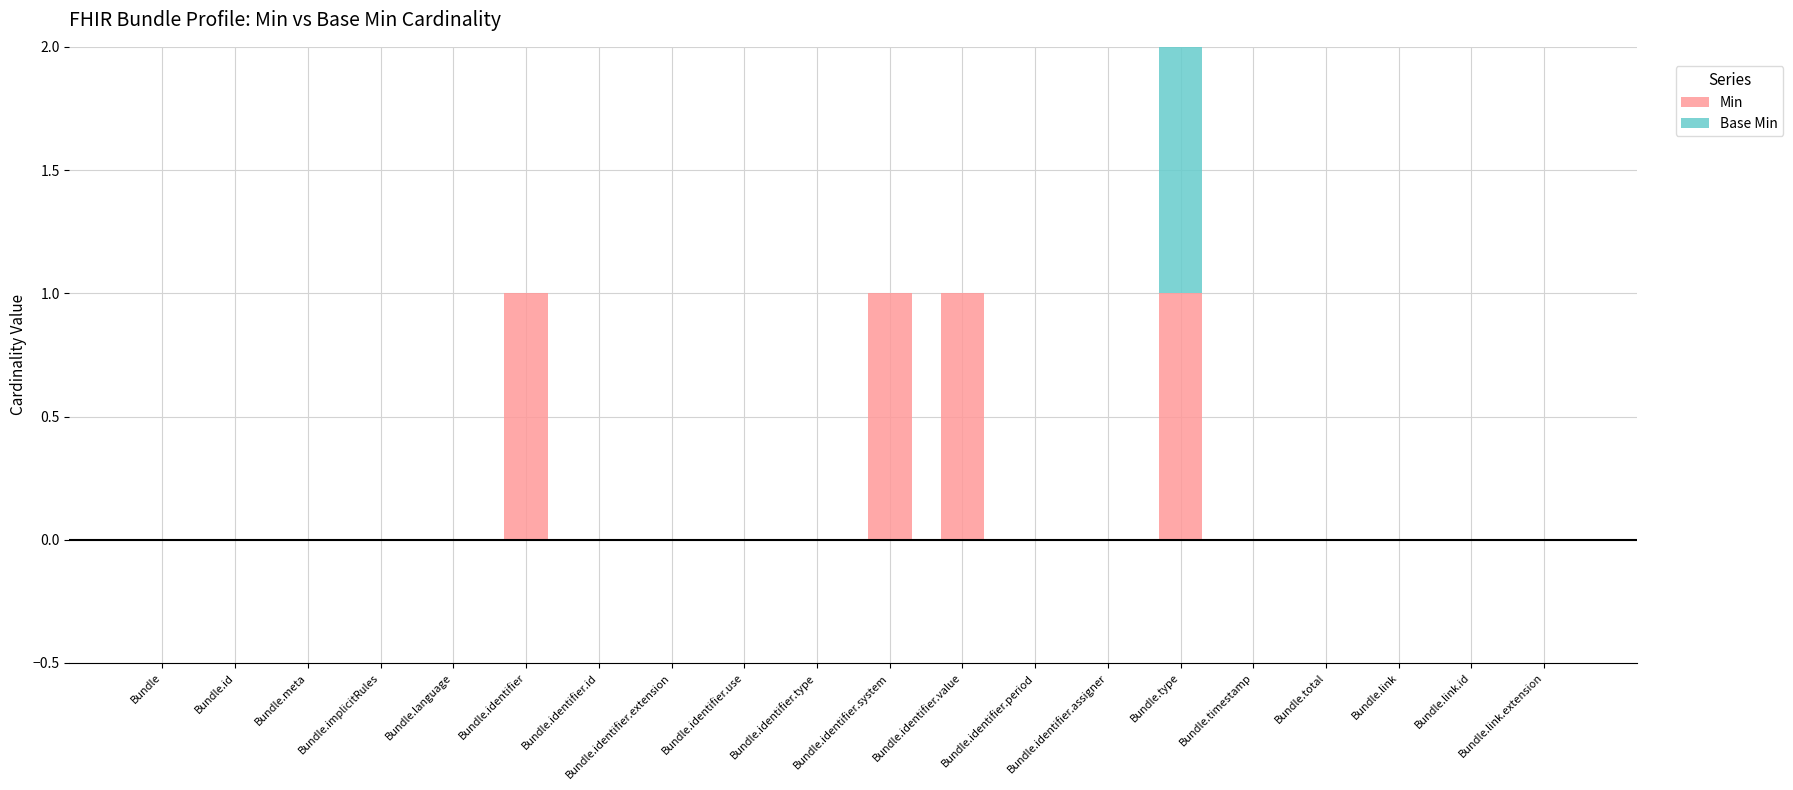

At which category is the sum across all series the highest?

Bundle.type